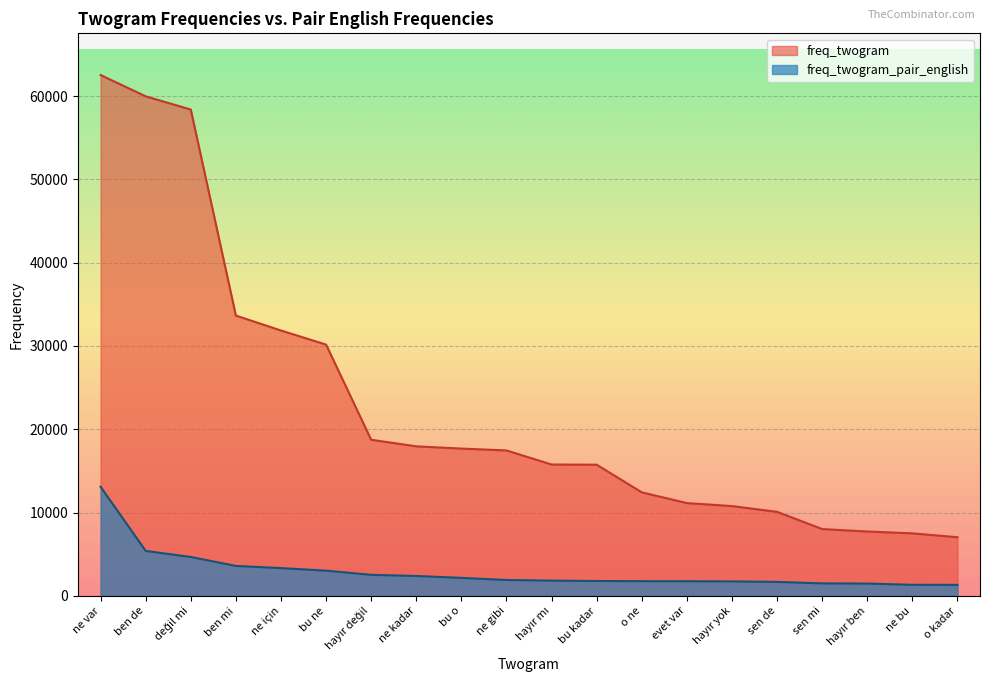

Between bu o and o ne, which series saw the biggest shift?

freq_twogram